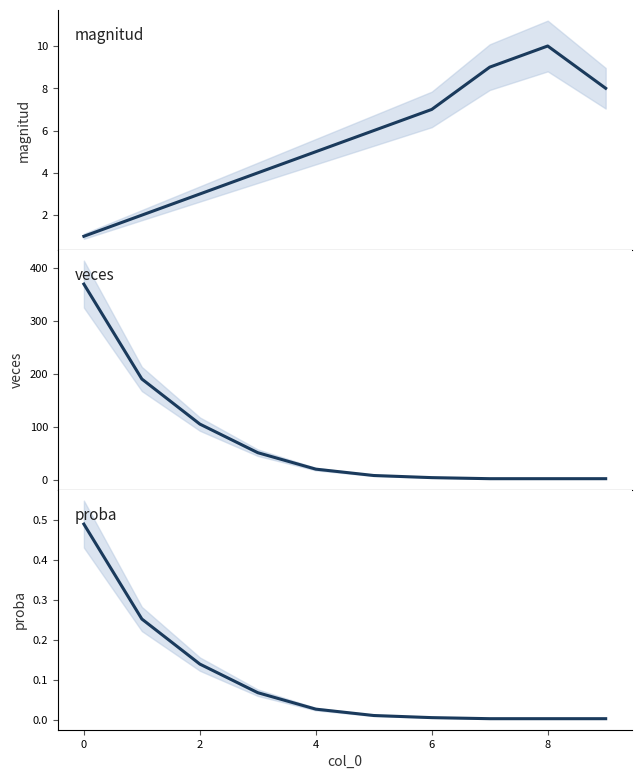

Between 2 and 8, which series saw the biggest shift?

veces